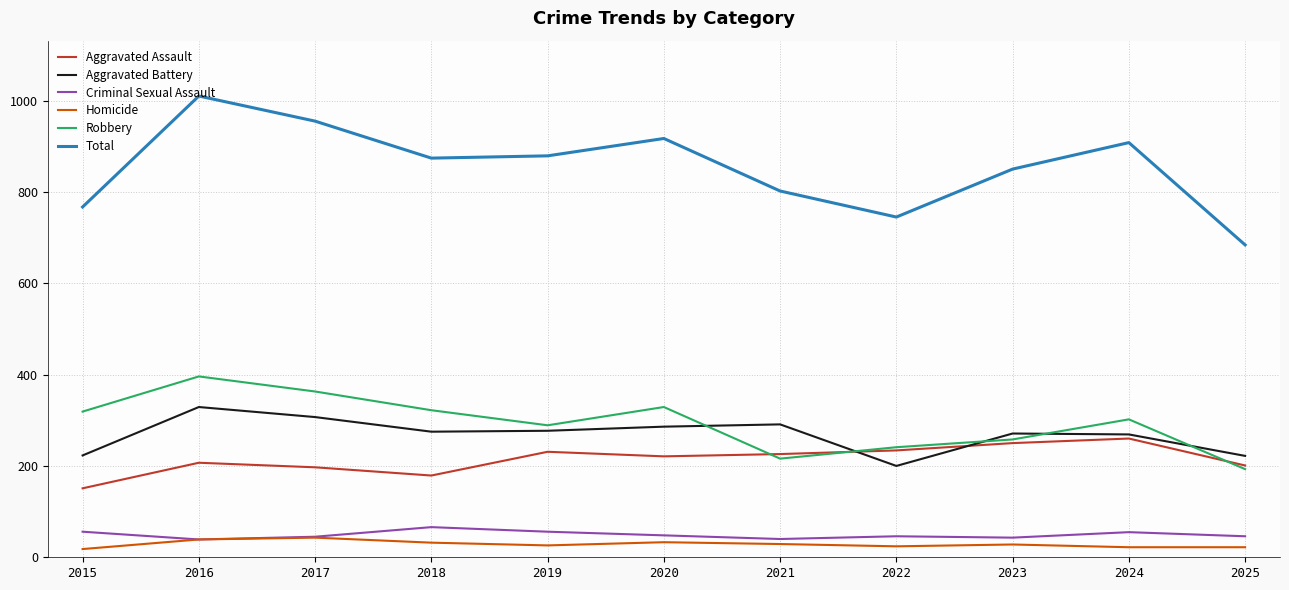

Which series changed the most between 2016 and 2019?

Total